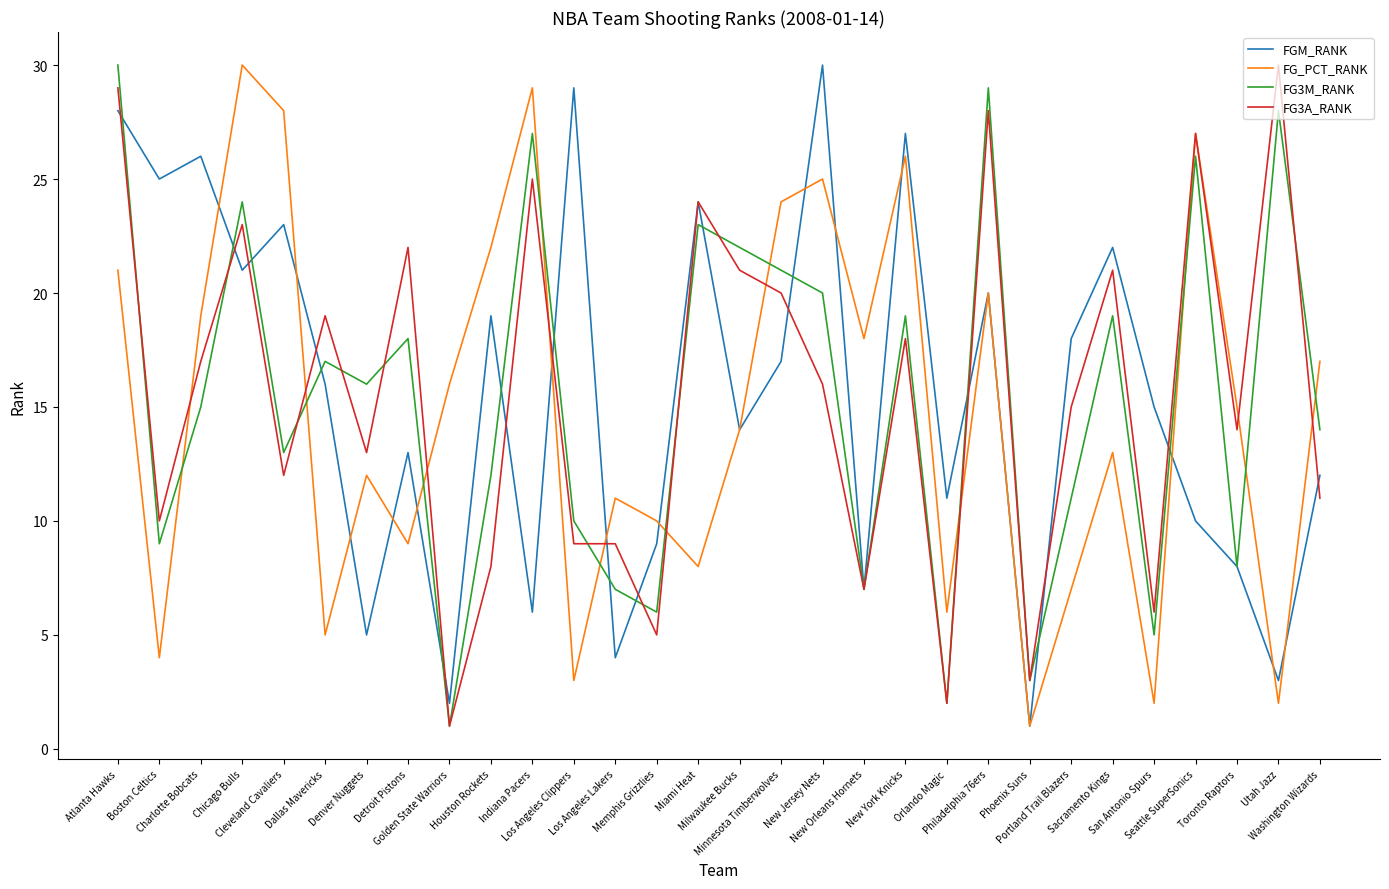

What position from the right is Sacramento Kings?

6